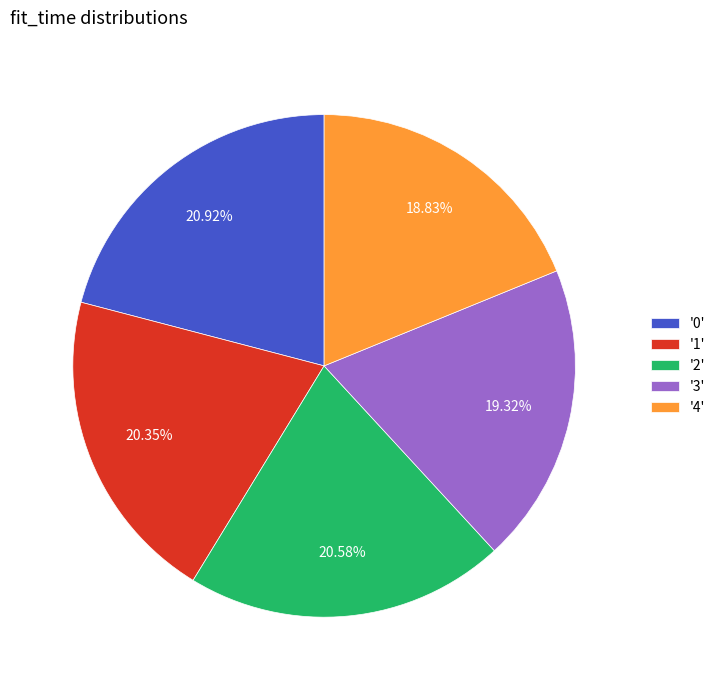

Count the number of slices in the pie.

5